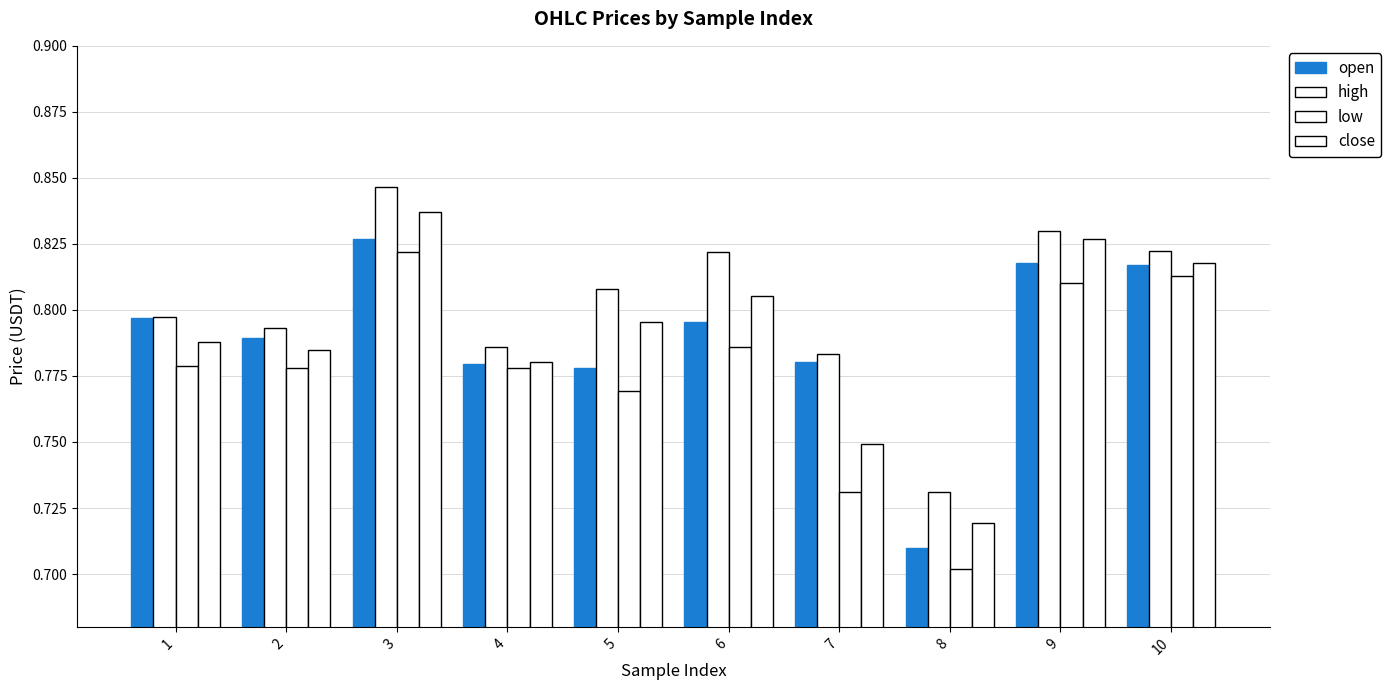

How many distinct data groups are displayed?

4